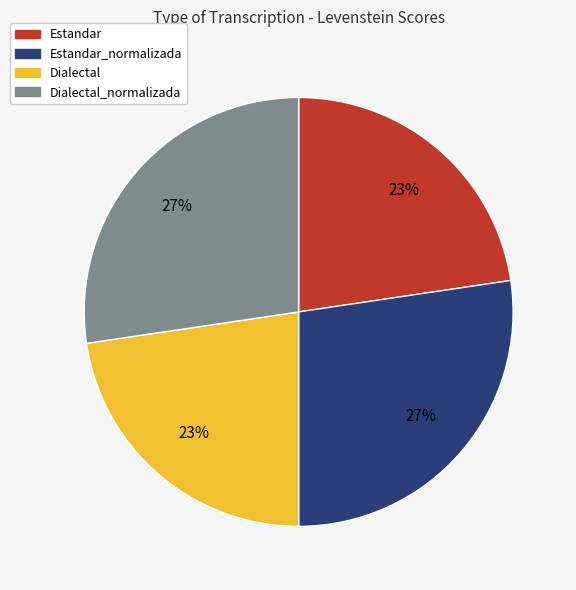

Does any single category account for the majority?

No